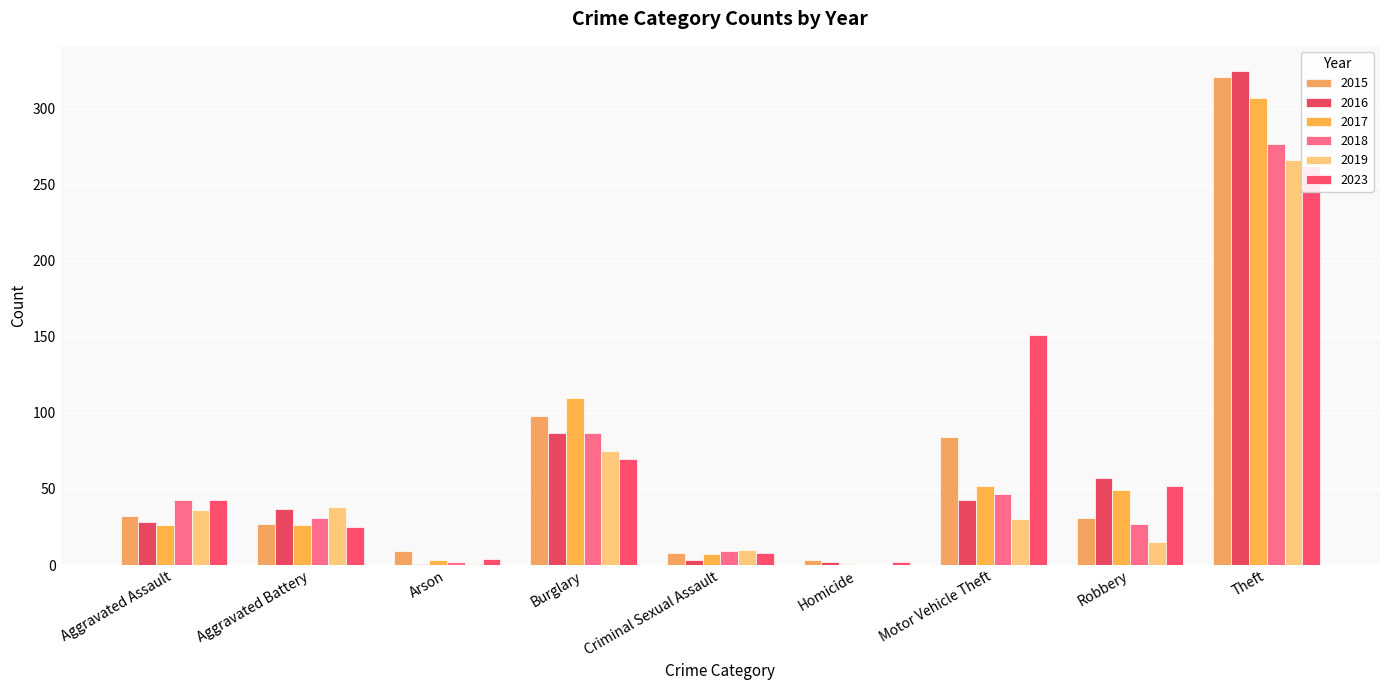

What is the total value across all series at Criminal Sexual Assault?

45